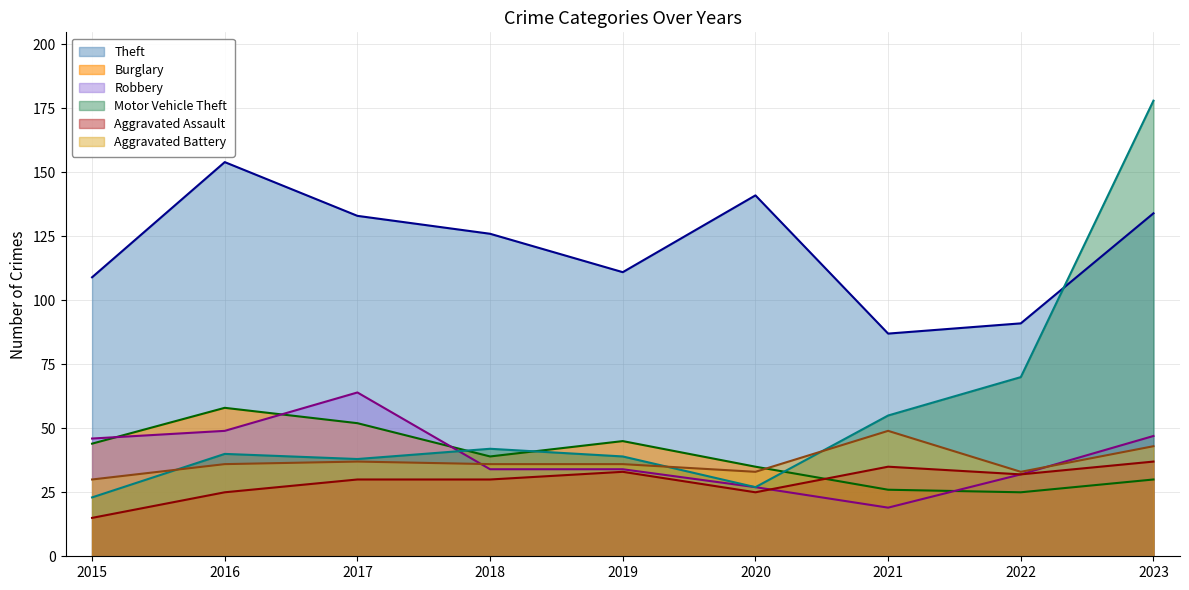

What is the average value of the Theft series?

121